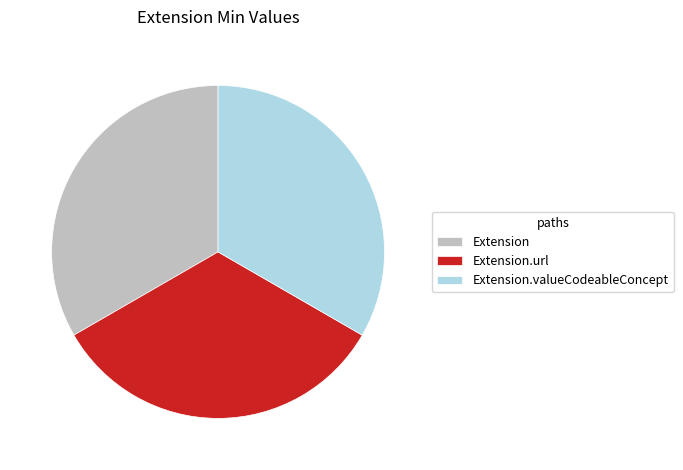

Is the sum of Extension.valueCodeableConcept and Extension.url greater than half?

Yes